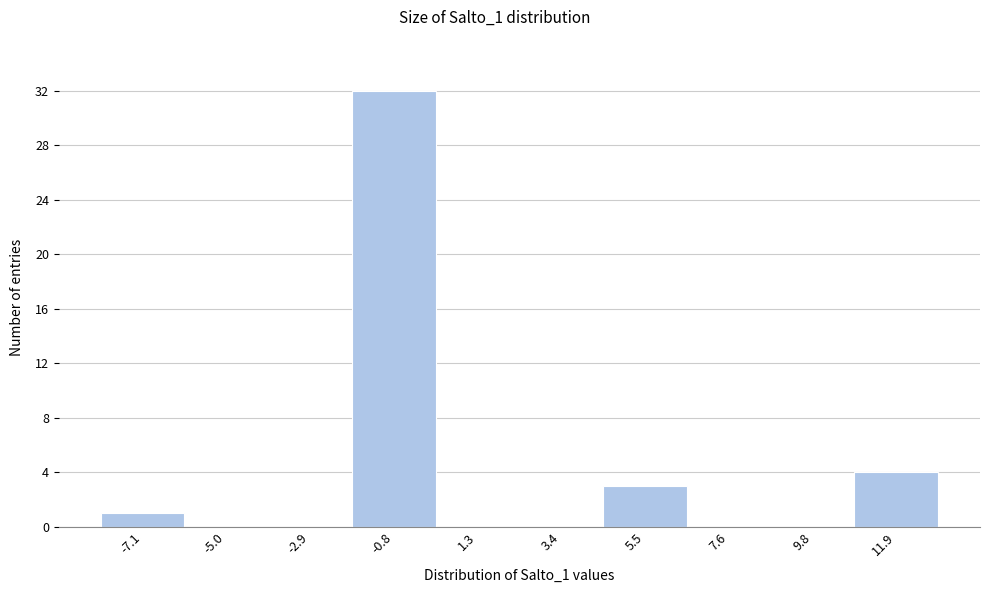

Reading left to right, transcribe all the data shown in this chart.

-7.1=1	-5.0=0	-2.9=0	-0.8=32	1.3=0	3.4=0	5.5=3	7.6=0	9.8=0	11.9=4